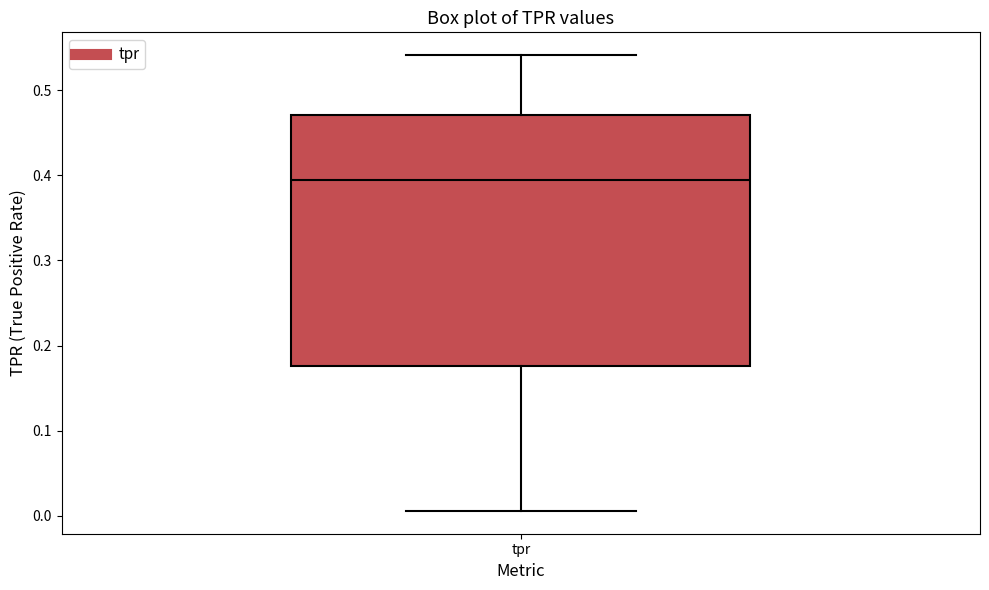

Read this box plot against the y-axis: the position of the median line, the range covered by the box, and the ends of both whiskers. The values are not printed on the chart, so give them approximately, as read against the axis.

median 0.39, box 0.18 to 0.47, whiskers 0.01 to 0.54